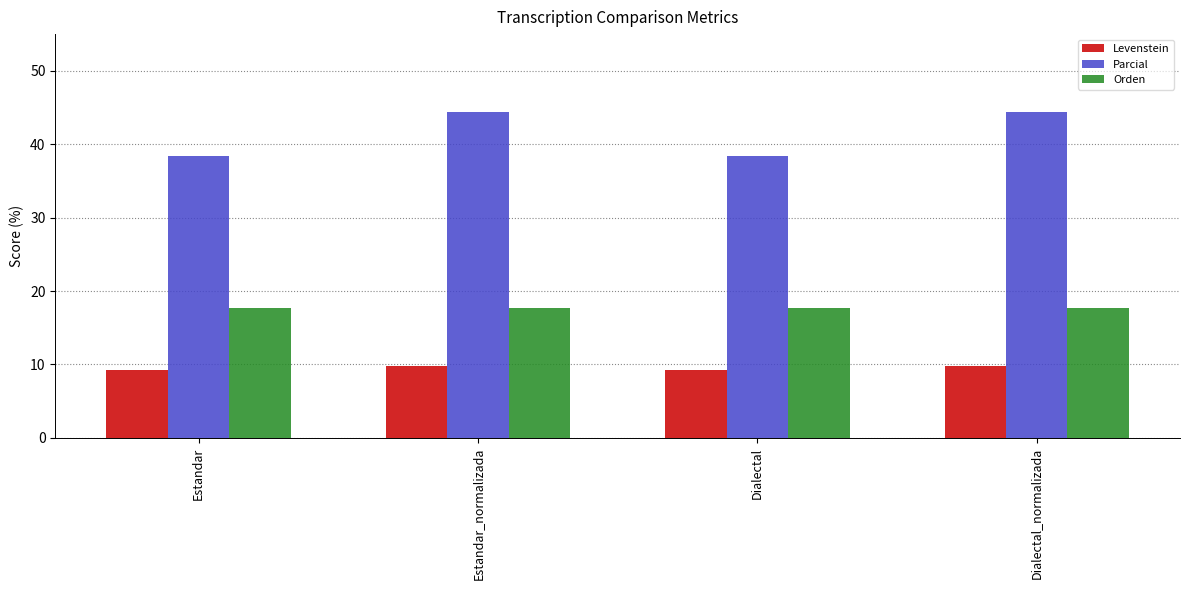

What is the difference between the maximum and minimum values in the Parcial series?

6.0